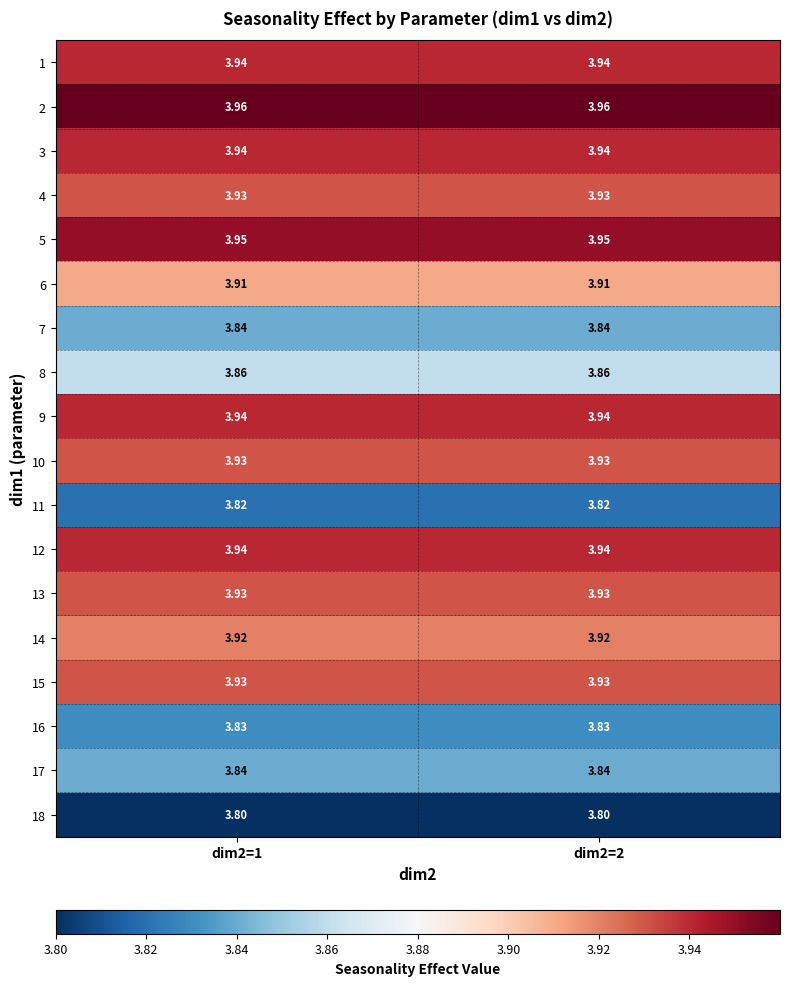

Is the value of 3 at dim2=1 greater than the value of 16 at dim2=2?

Yes